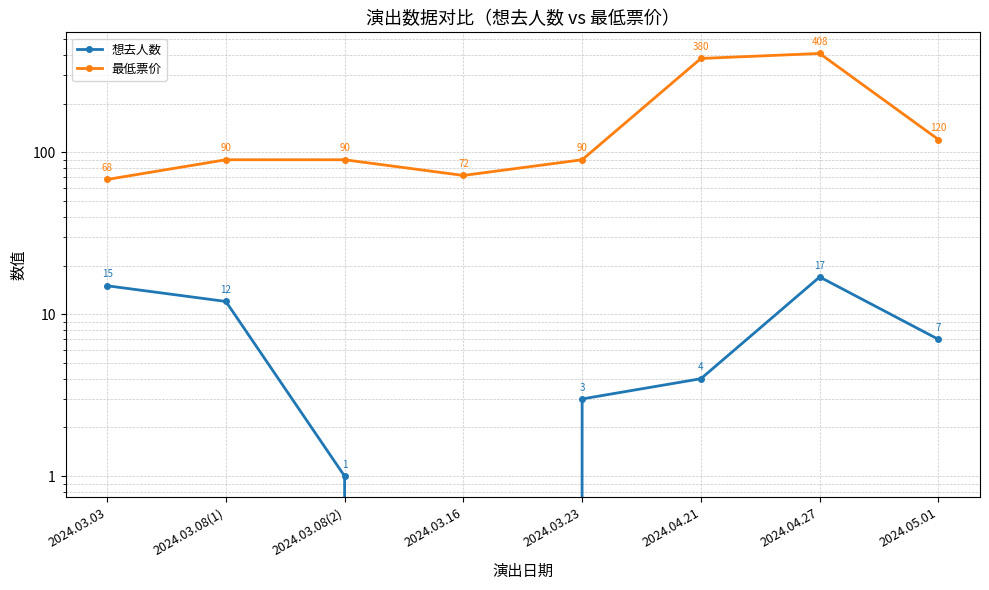

Reading right to left, extract all data points from this chart.

想去人数: 2024.05.01=7	2024.04.27=17	2024.04.21=4	2024.03.23=3	2024.03.16=0	2024.03.08(2)=1	2024.03.08(1)=12	2024.03.03=15
最低票价: 2024.05.01=120	2024.04.27=408	2024.04.21=380	2024.03.23=90	2024.03.16=72	2024.03.08(2)=90	2024.03.08(1)=90	2024.03.03=68